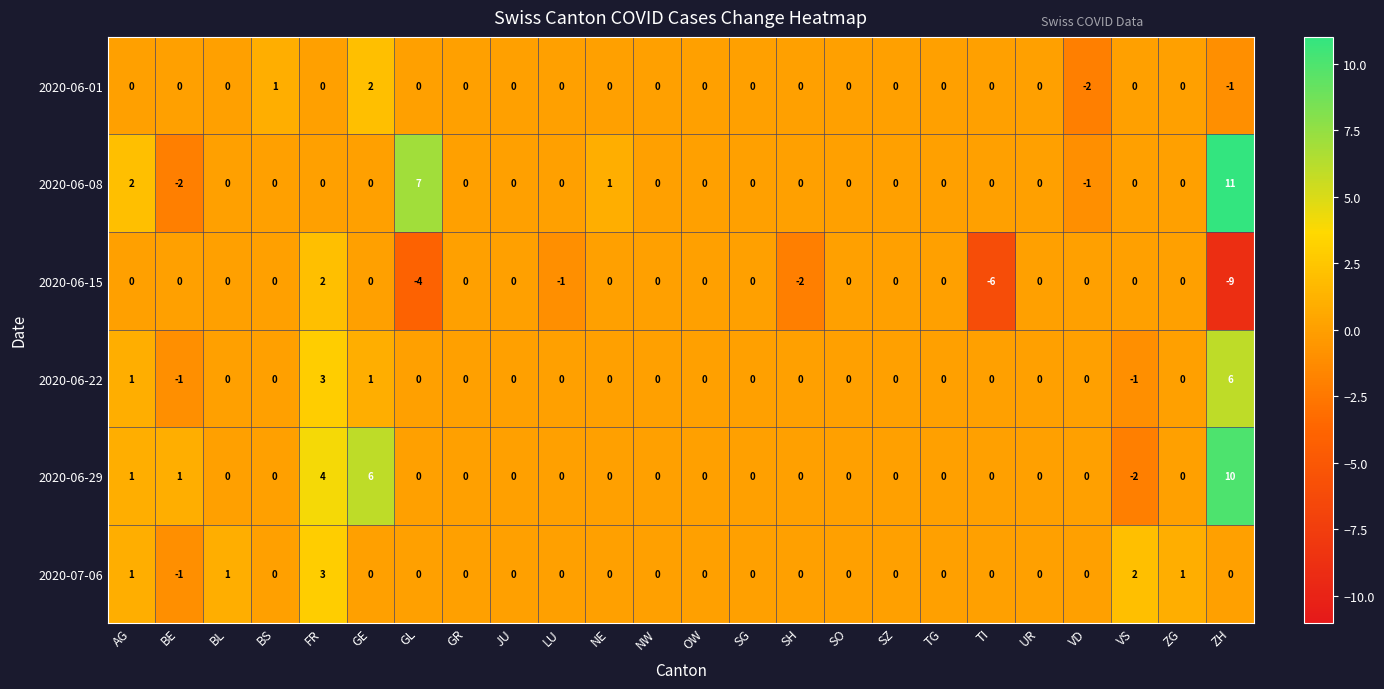

Between NW and SH, which series saw the biggest shift?

2020-06-15